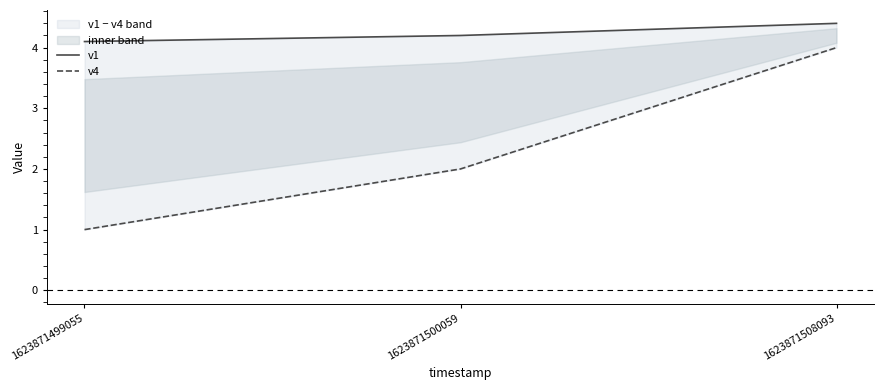

What is the value of the v4 point at the 2nd from the left?

2.0